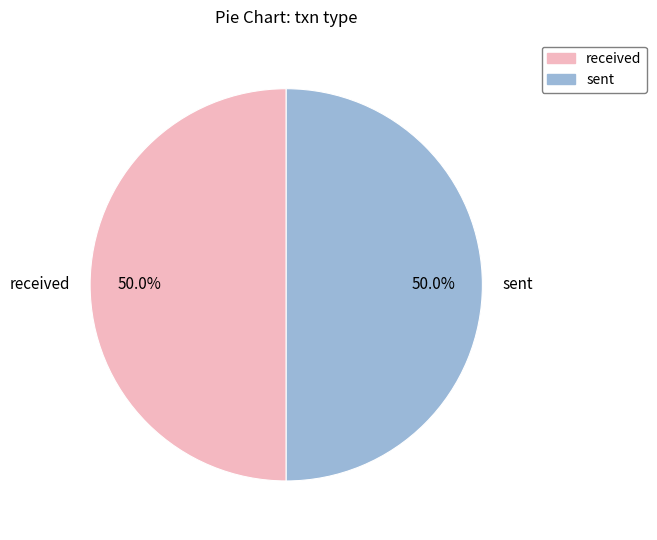

What percentage do received and sent together represent?

100.0%